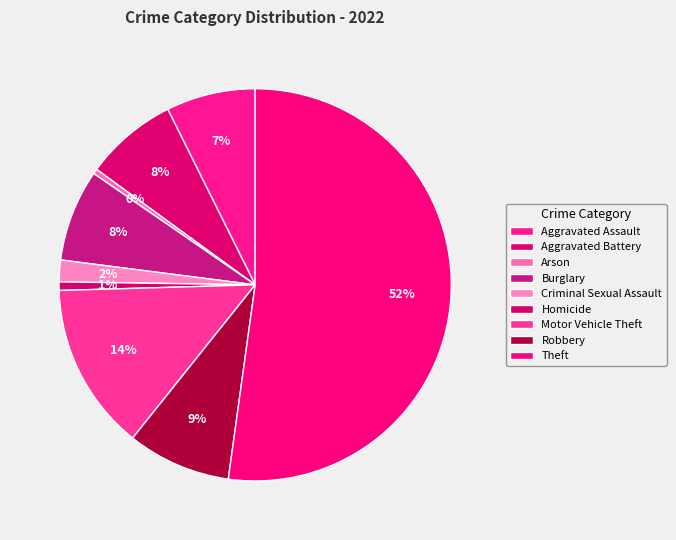

What portion of the pie excludes Motor Vehicle Theft?

86.2%